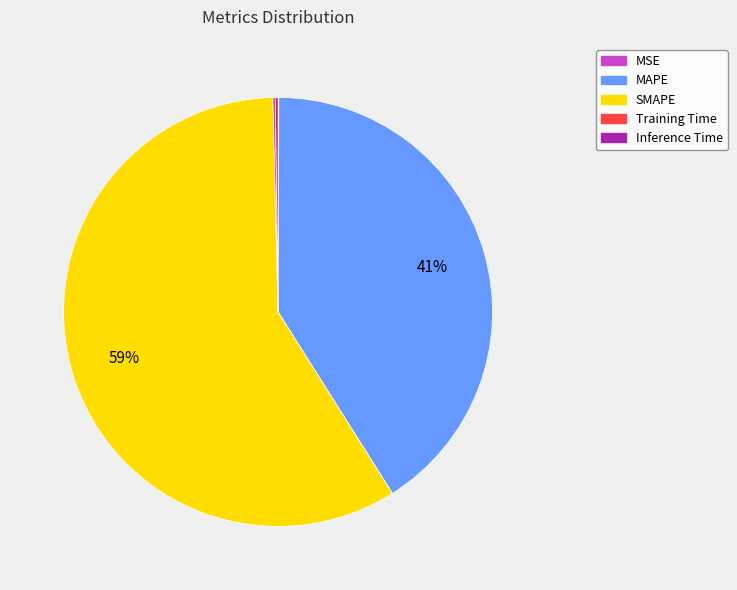

To the nearest percent, what is the combined percentage of SMAPE and MAPE?

100%